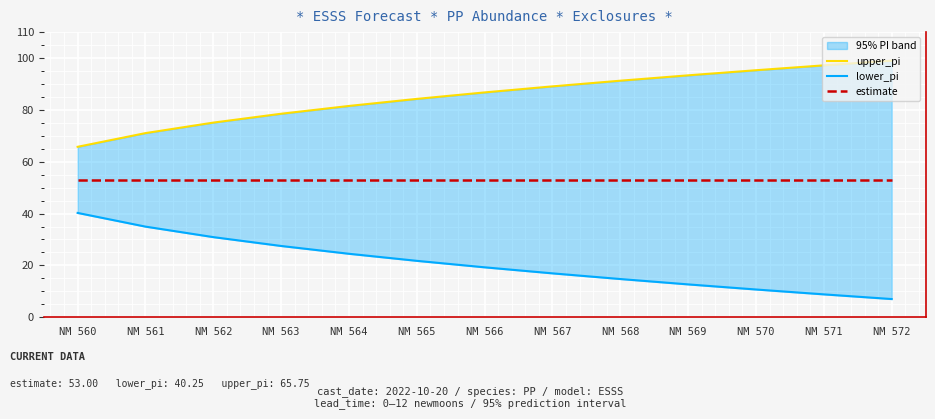

Rank the series by their maximum value, from lowest to highest.

lower_pi, estimate, upper_pi